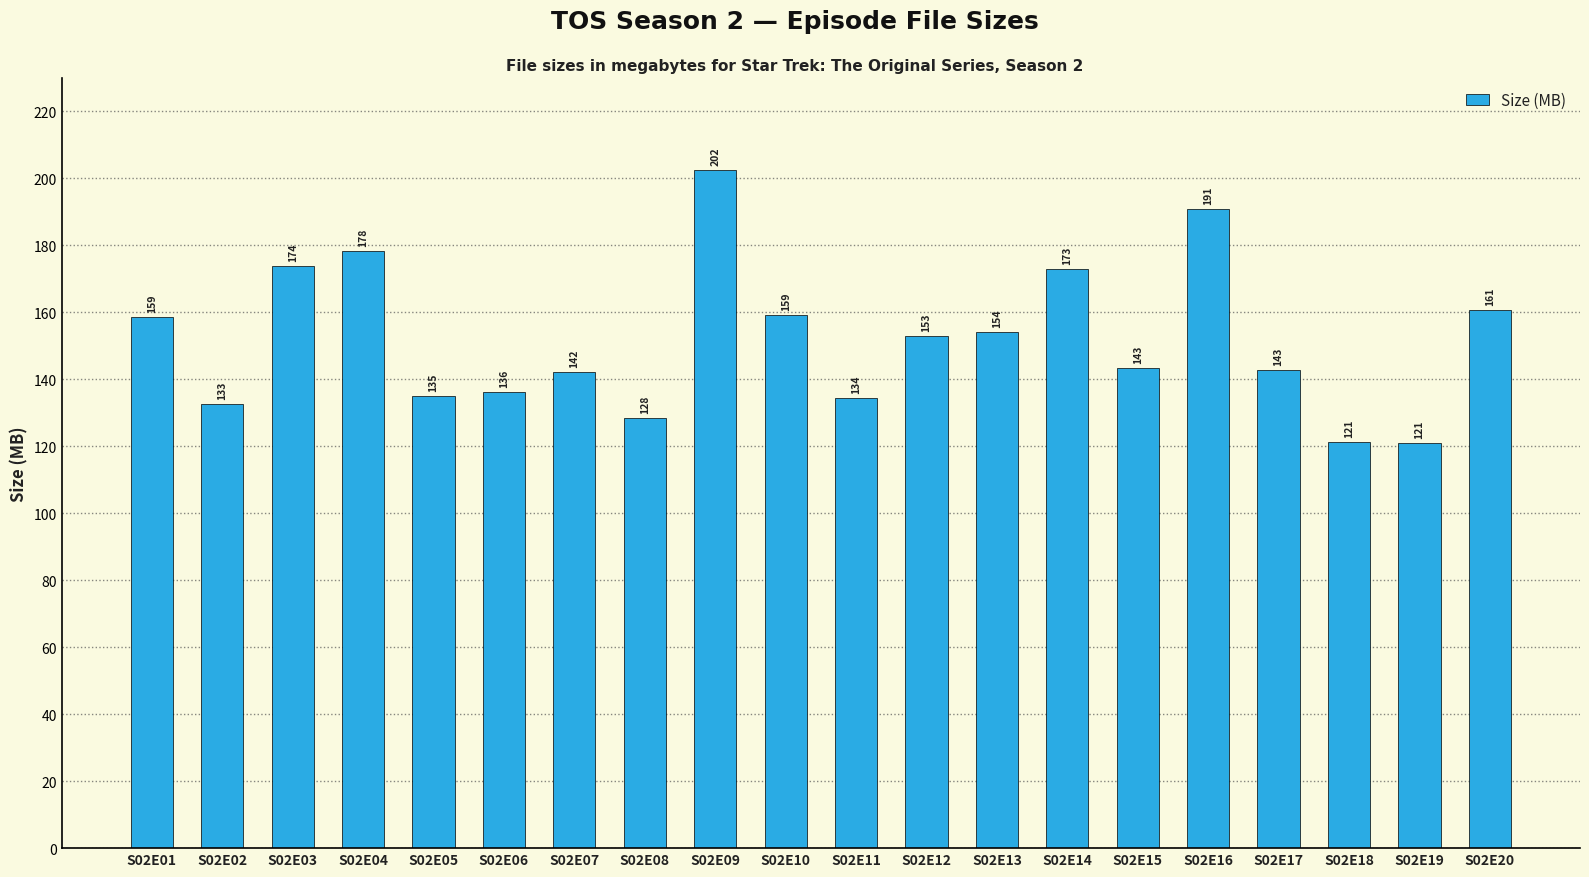

Is it true that the value at S02E19 is 120.9?

True